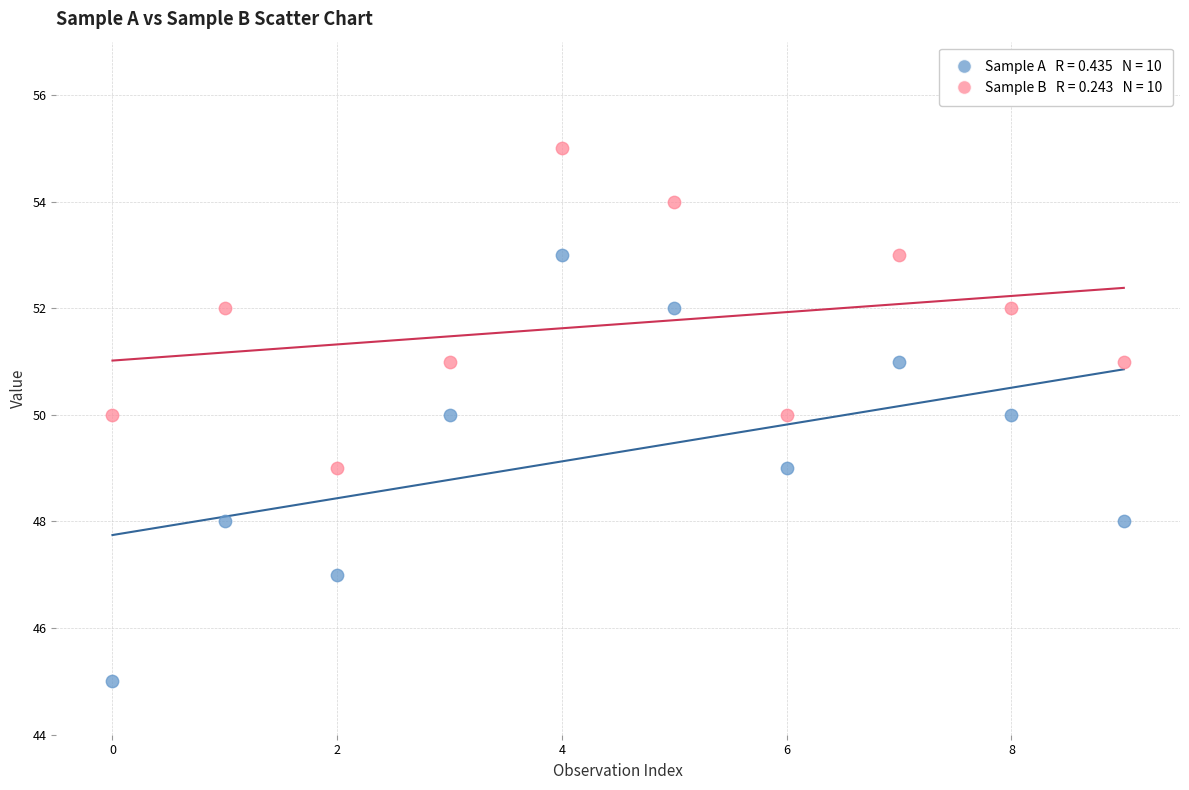

Across all data points, what is the range of Y values (max minus min)?

10